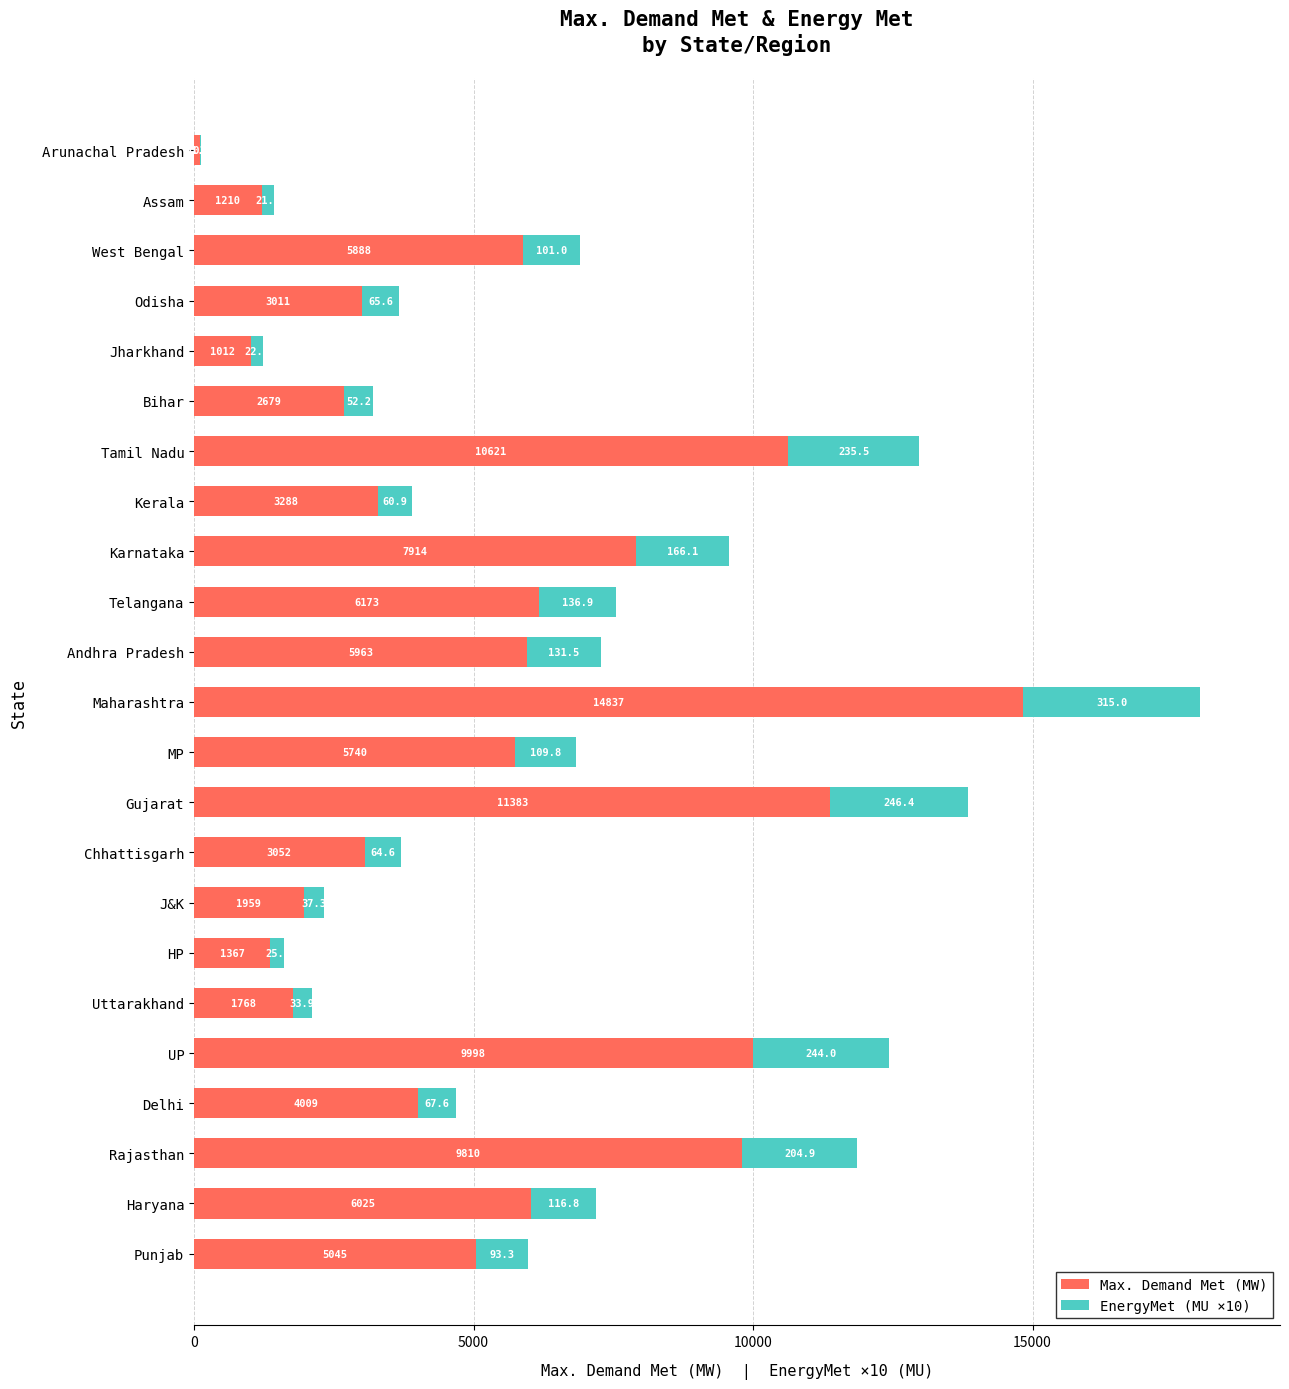

Which category has the highest value in the Max. Demand Met (MW) series?

Maharashtra